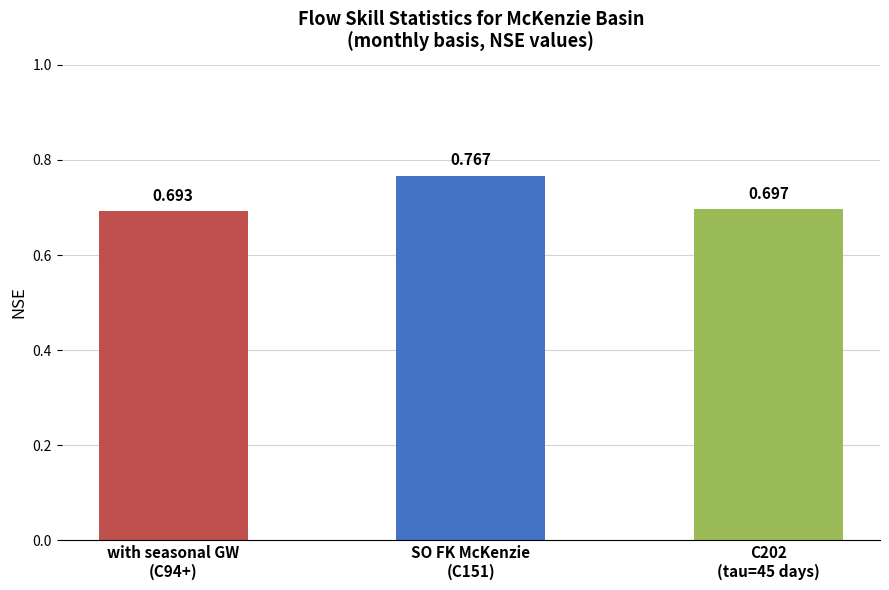

Is it true that the value at SO FK McKenzie
(C151) is 0.8?

True